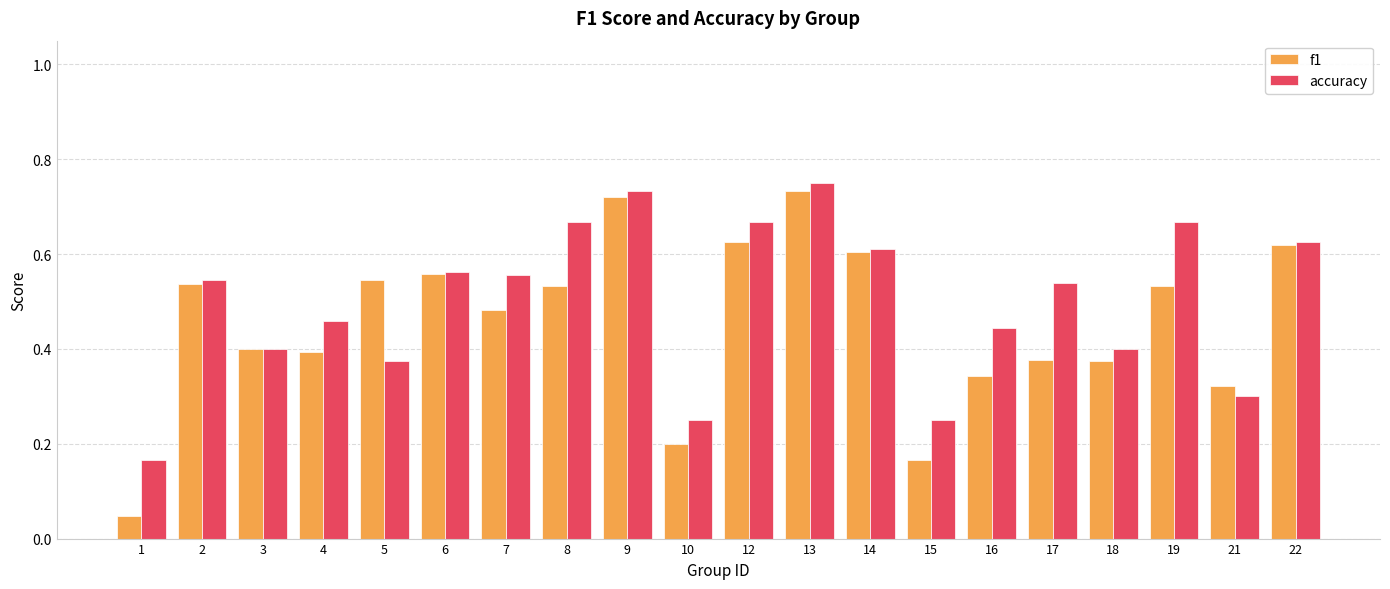

Between 4 and 18, which series saw the biggest shift?

accuracy